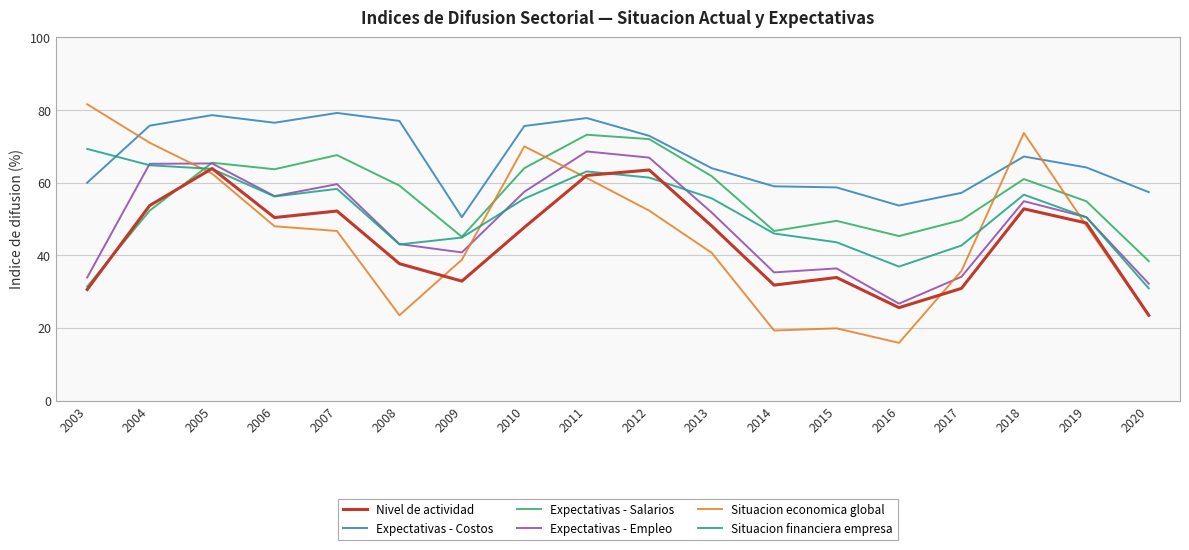

The value of Expectativas - Salarios at 2017 is 49.7. True or false?

True